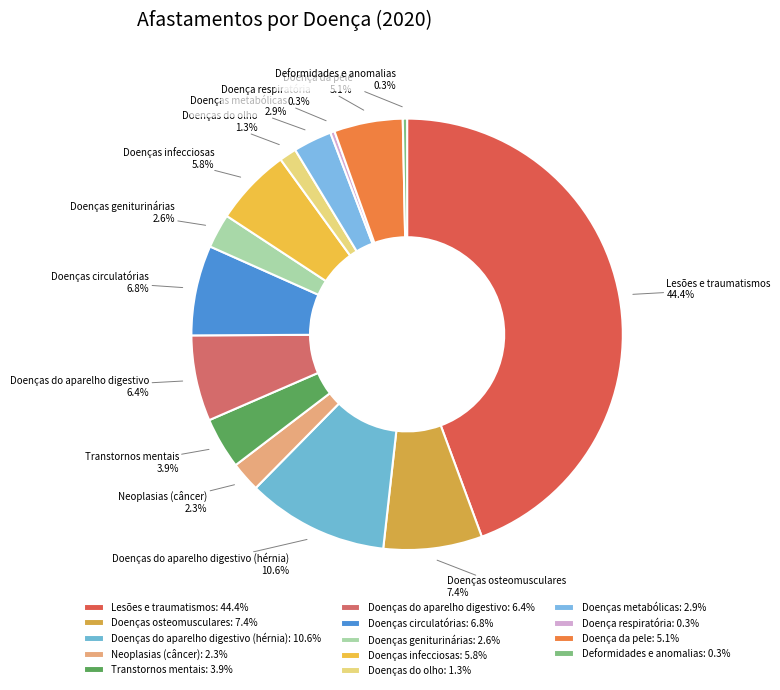

Is the sum of Doenças circulatórias and Doenças metabólicas greater than half?

No